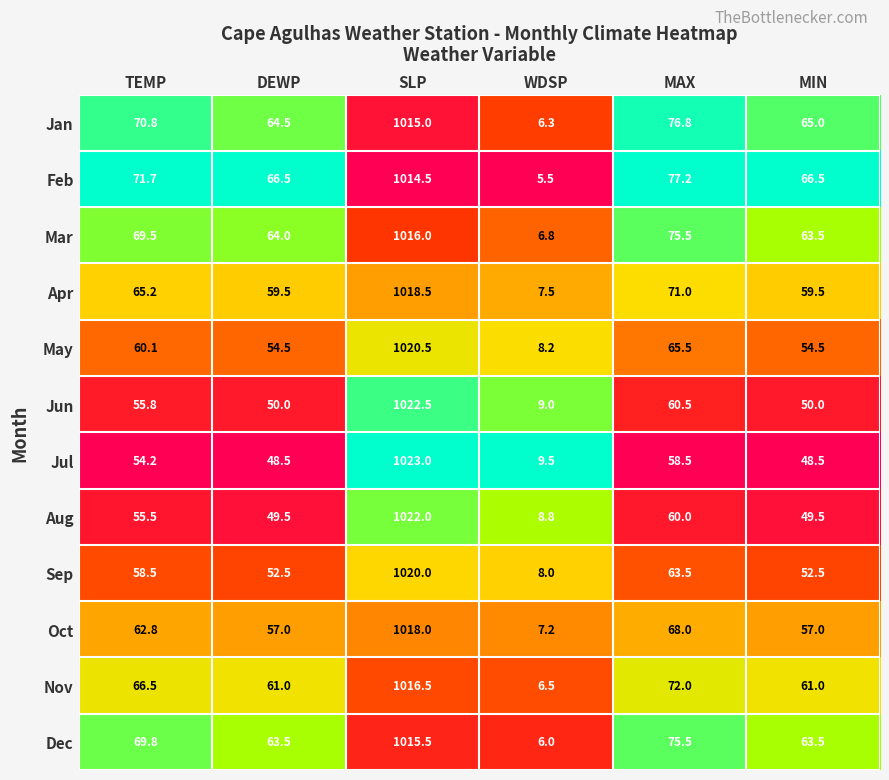

What is the difference between the Mar values at MIN and MAX?

12.0